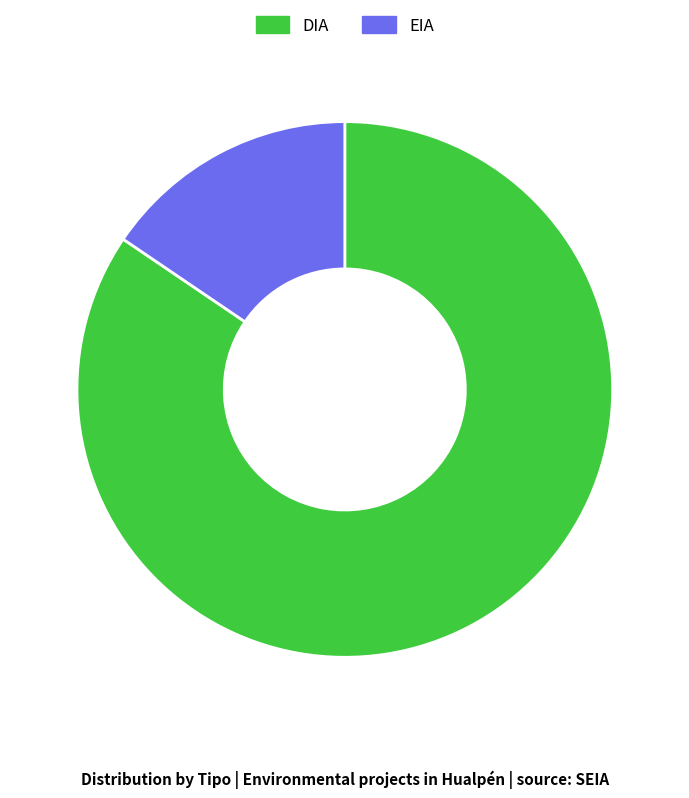

Which category has the biggest portion of the pie?

DIA